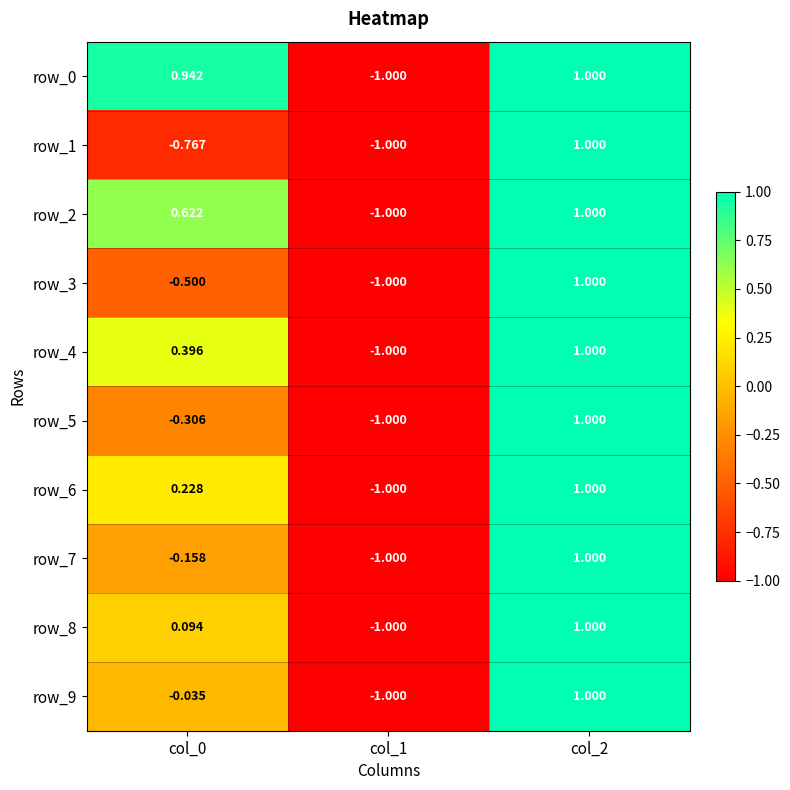

What is the total value across all series at col_1?

-10.0